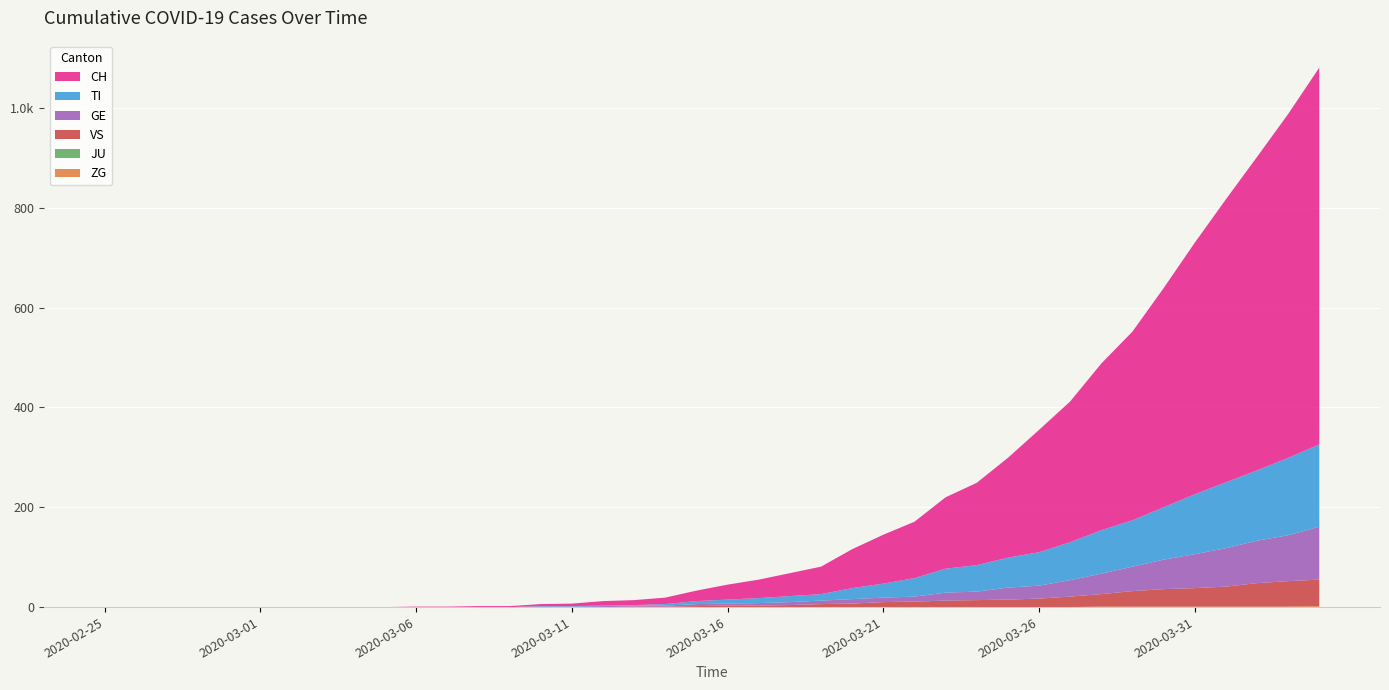

Reading left to right, what are all the values shown in this chart?

ZG: 2020-02-25=0	2020-02-26=0	2020-02-27=0	2020-02-28=0	2020-02-29=0	2020-03-01=0	2020-03-02=0	2020-03-03=0	2020-03-04=0	2020-03-05=0	2020-03-06=0	2020-03-07=0	2020-03-08=0	2020-03-09=0	2020-03-10=0	2020-03-11=0	2020-03-12=0	2020-03-13=0	2020-03-14=0	2020-03-15=0	2020-03-16=0	2020-03-17=0	2020-03-18=0	2020-03-19=0	2020-03-20=0	2020-03-21=0	2020-03-22=0	2020-03-23=0	2020-03-24=0	2020-03-25=0	2020-03-26=0	2020-03-27=0	2020-03-28=1	2020-03-29=1	2020-03-30=1	2020-03-31=1	2020-04-01=1	2020-04-02=1	2020-04-03=1	2020-04-04=2
JU: 2020-02-25=0	2020-02-26=0	2020-02-27=0	2020-02-28=0	2020-02-29=0	2020-03-01=0	2020-03-02=0	2020-03-03=0	2020-03-04=0	2020-03-05=0	2020-03-06=0	2020-03-07=0	2020-03-08=0	2020-03-09=0	2020-03-10=0	2020-03-11=0	2020-03-12=0	2020-03-13=0	2020-03-14=0	2020-03-15=0	2020-03-16=0	2020-03-17=0	2020-03-18=0	2020-03-19=0	2020-03-20=0	2020-03-21=0	2020-03-22=0	2020-03-23=0	2020-03-24=0	2020-03-25=0	2020-03-26=0	2020-03-27=0	2020-03-28=0	2020-03-29=0	2020-03-30=0	2020-03-31=0	2020-04-01=0	2020-04-02=0	2020-04-03=0	2020-04-04=0
VS: 2020-02-25=0	2020-02-26=0	2020-02-27=0	2020-02-28=0	2020-02-29=0	2020-03-01=0	2020-03-02=0	2020-03-03=0	2020-03-04=0	2020-03-05=0	2020-03-06=0	2020-03-07=0	2020-03-08=0	2020-03-09=0	2020-03-10=0	2020-03-11=0	2020-03-12=0	2020-03-13=1	2020-03-14=1	2020-03-15=2	2020-03-16=3	2020-03-17=3	2020-03-18=4	2020-03-19=6	2020-03-20=7	2020-03-21=10	2020-03-22=11	2020-03-23=13	2020-03-24=14	2020-03-25=15	2020-03-26=17	2020-03-27=21	2020-03-28=25	2020-03-29=31	2020-03-30=35	2020-03-31=37	2020-04-01=40	2020-04-02=47	2020-04-03=51	2020-04-04=53
GE: 2020-02-25=0	2020-02-26=0	2020-02-27=0	2020-02-28=0	2020-02-29=0	2020-03-01=0	2020-03-02=0	2020-03-03=0	2020-03-04=0	2020-03-05=0	2020-03-06=0	2020-03-07=0	2020-03-08=0	2020-03-09=0	2020-03-10=1	2020-03-11=1	2020-03-12=2	2020-03-13=2	2020-03-14=2	2020-03-15=4	2020-03-16=4	2020-03-17=5	2020-03-18=6	2020-03-19=7	2020-03-20=9	2020-03-21=9	2020-03-22=10	2020-03-23=16	2020-03-24=17	2020-03-25=24	2020-03-26=26	2020-03-27=33	2020-03-28=41	2020-03-29=49	2020-03-30=59	2020-03-31=68	2020-04-01=77	2020-04-02=85	2020-04-03=92	2020-04-04=106
TI: 2020-02-25=0	2020-02-26=0	2020-02-27=0	2020-02-28=0	2020-02-29=0	2020-03-01=0	2020-03-02=0	2020-03-03=0	2020-03-04=0	2020-03-05=0	2020-03-06=0	2020-03-07=0	2020-03-08=0	2020-03-09=0	2020-03-10=1	2020-03-11=1	2020-03-12=1	2020-03-13=1	2020-03-14=3	2020-03-15=6	2020-03-16=8	2020-03-17=10	2020-03-18=12	2020-03-19=13	2020-03-20=22	2020-03-21=28	2020-03-22=37	2020-03-23=48	2020-03-24=53	2020-03-25=60	2020-03-26=67	2020-03-27=76	2020-03-28=87	2020-03-29=93	2020-03-30=105	2020-03-31=120	2020-04-01=132	2020-04-02=141	2020-04-03=155	2020-04-04=165
CH: 2020-02-25=0	2020-02-26=0	2020-02-27=0	2020-02-28=0	2020-02-29=0	2020-03-01=0	2020-03-02=0	2020-03-03=0	2020-03-04=0	2020-03-05=0	2020-03-06=1	2020-03-07=1	2020-03-08=2	2020-03-09=2	2020-03-10=4	2020-03-11=5	2020-03-12=9	2020-03-13=10	2020-03-14=13	2020-03-15=21	2020-03-16=30	2020-03-17=37	2020-03-18=46	2020-03-19=55	2020-03-20=78	2020-03-21=98	2020-03-22=113	2020-03-23=143	2020-03-24=165	2020-03-25=200	2020-03-26=245	2020-03-27=282	2020-03-28=334	2020-03-29=378	2020-03-30=439	2020-03-31=504	2020-04-01=567	2020-04-02=628	2020-04-03=689	2020-04-04=755